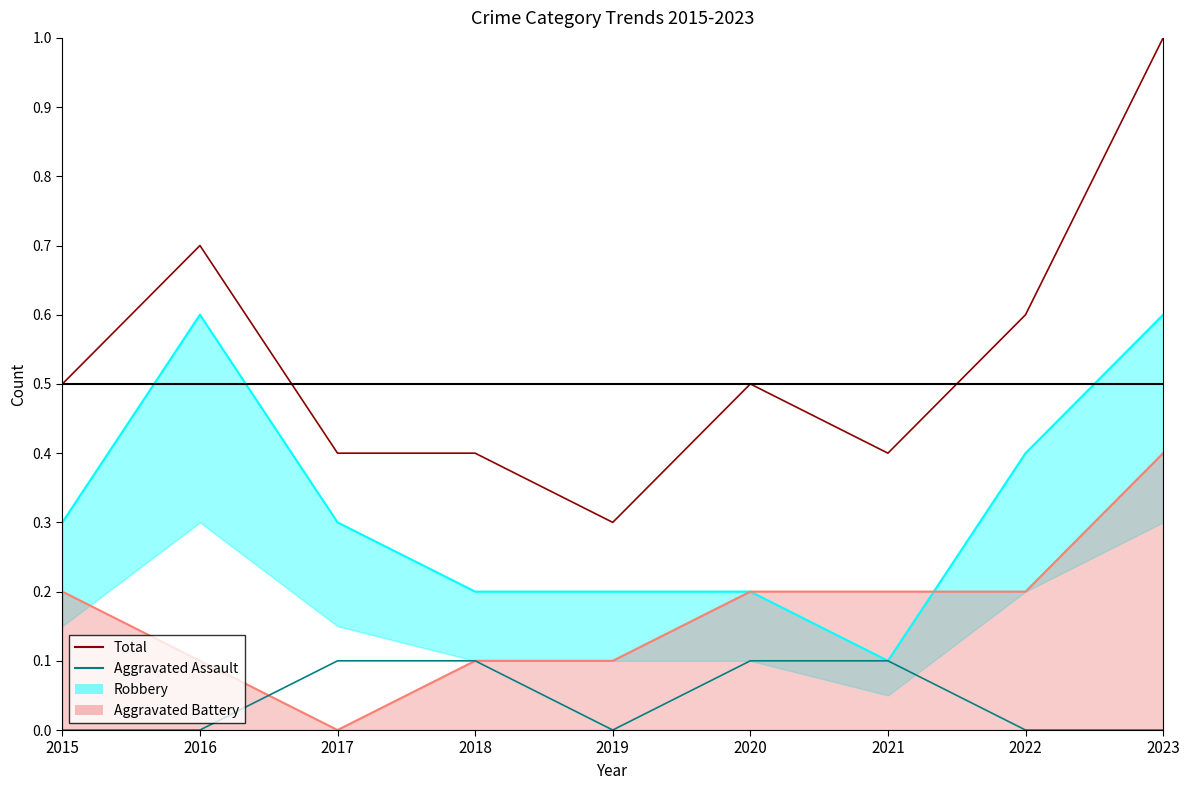

How many data points does each series have?

9